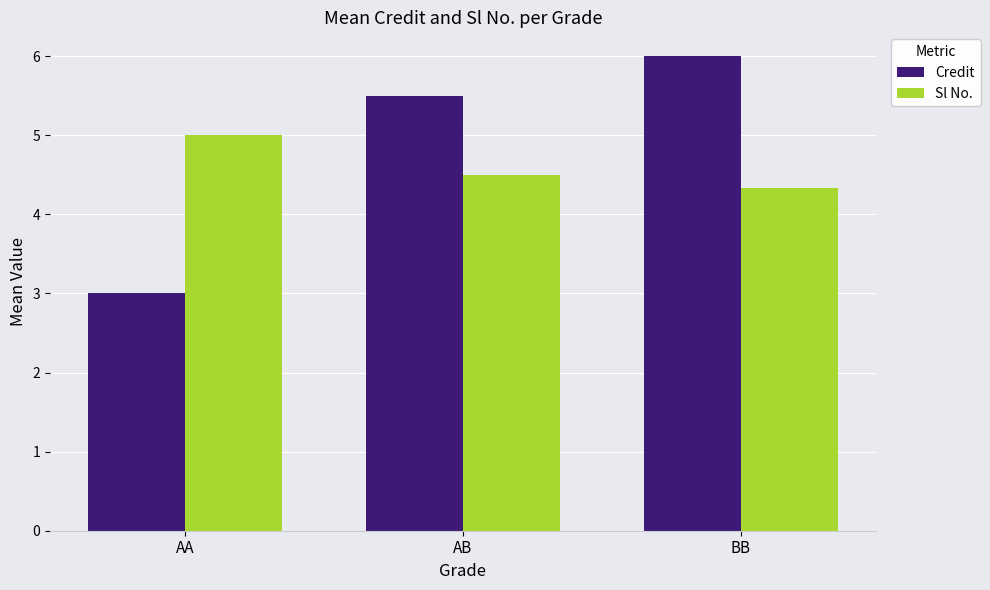

Is the value of Sl No. at AA greater than the value of Credit at BB?

No